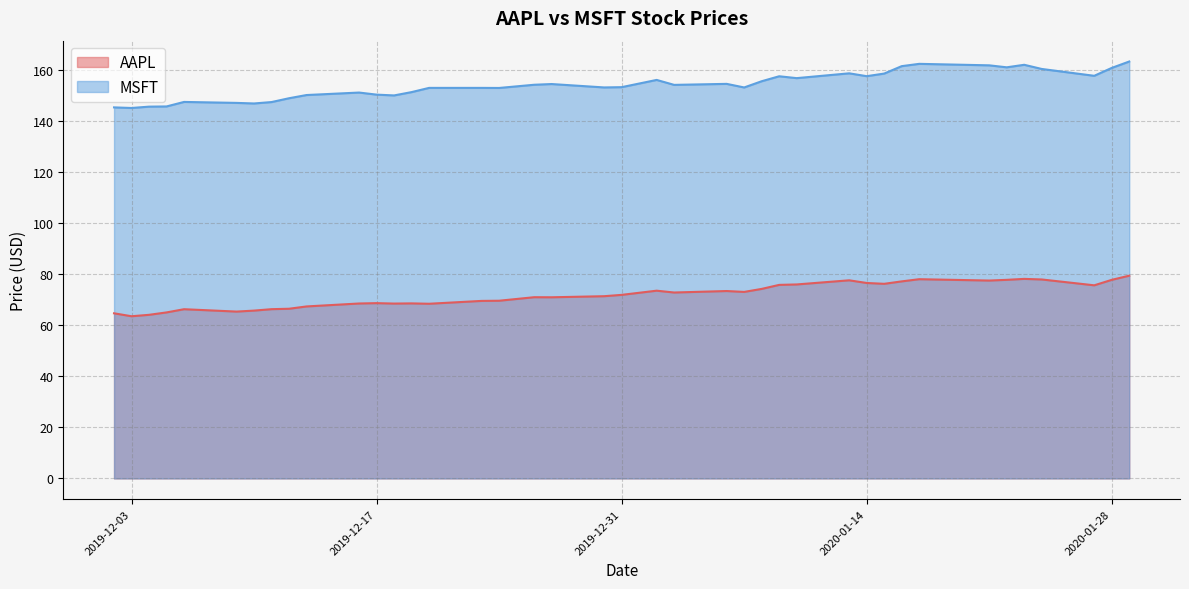

True or false: MSFT has more than 1 points higher than both neighbors.

True